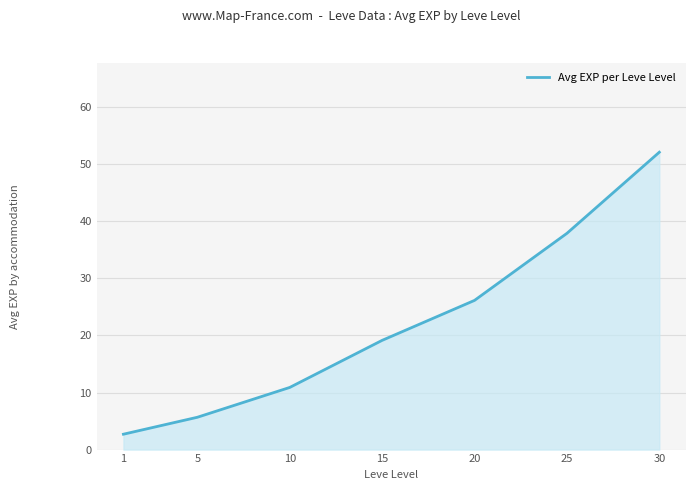

What is the sum of all values?

154.5